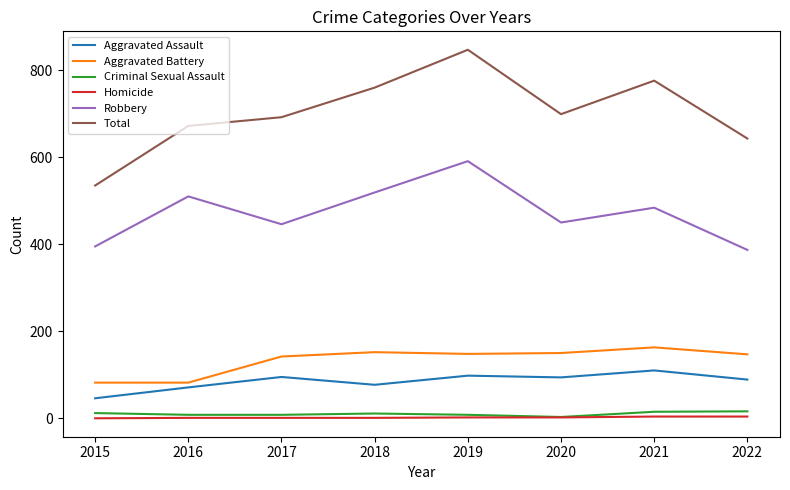

True or false: Aggravated Assault and Homicide cross at least once.

False